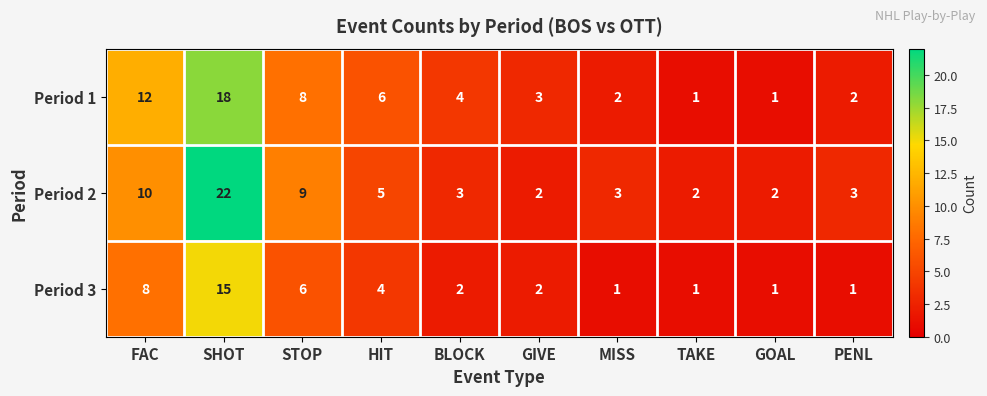

List the series in order of their peak value, lowest first.

Period 3, Period 1, Period 2